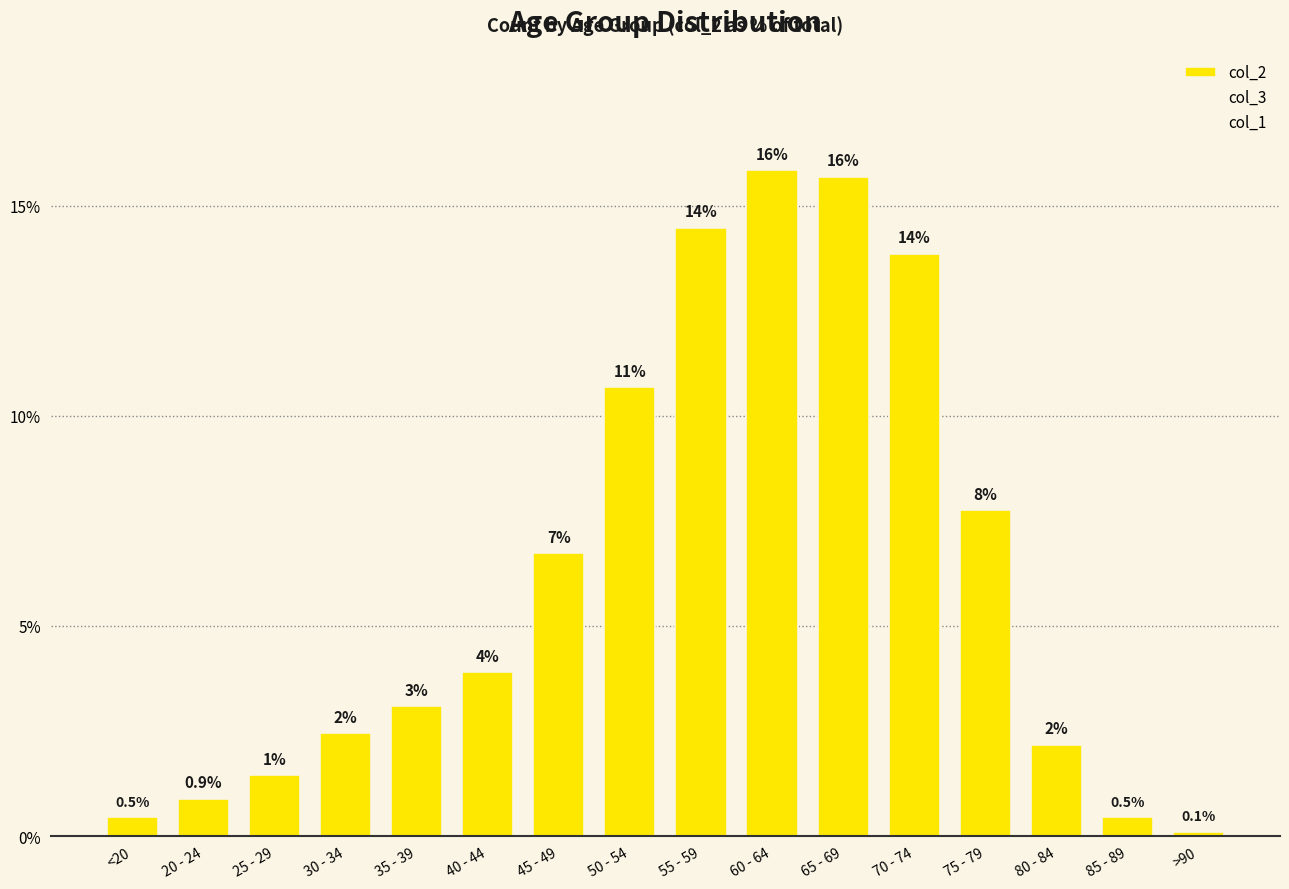

Reading left to right, list all the values displayed in this chart.

col_2: <20=0.5	20 - 24=0.9	25 - 29=1.4	30 - 34=2.5	35 - 39=3.1	40 - 44=3.9	45 - 49=6.7	50 - 54=10.7	55 - 59=14.5	60 - 64=15.8	65 - 69=15.7	70 - 74=13.9	75 - 79=7.8	80 - 84=2.2	85 - 89=0.5	>90=0.1
col_3: <20=0.1	20 - 24=0.0	25 - 29=0.2	30 - 34=0.3	35 - 39=0.5	40 - 44=1.0	45 - 49=1.8	50 - 54=4.2	55 - 59=7.3	60 - 64=12.9	65 - 69=19.7	70 - 74=25.8	75 - 79=18.5	80 - 84=6.2	85 - 89=1.2	>90=0.2
col_1: <20=1.7	20 - 24=0.0	25 - 29=0.0	30 - 34=3.3	35 - 39=1.7	40 - 44=1.7	45 - 49=1.7	50 - 54=5.0	55 - 59=10.0	60 - 64=13.3	65 - 69=10.0	70 - 74=23.3	75 - 79=20.0	80 - 84=6.7	85 - 89=1.7	>90=0.0